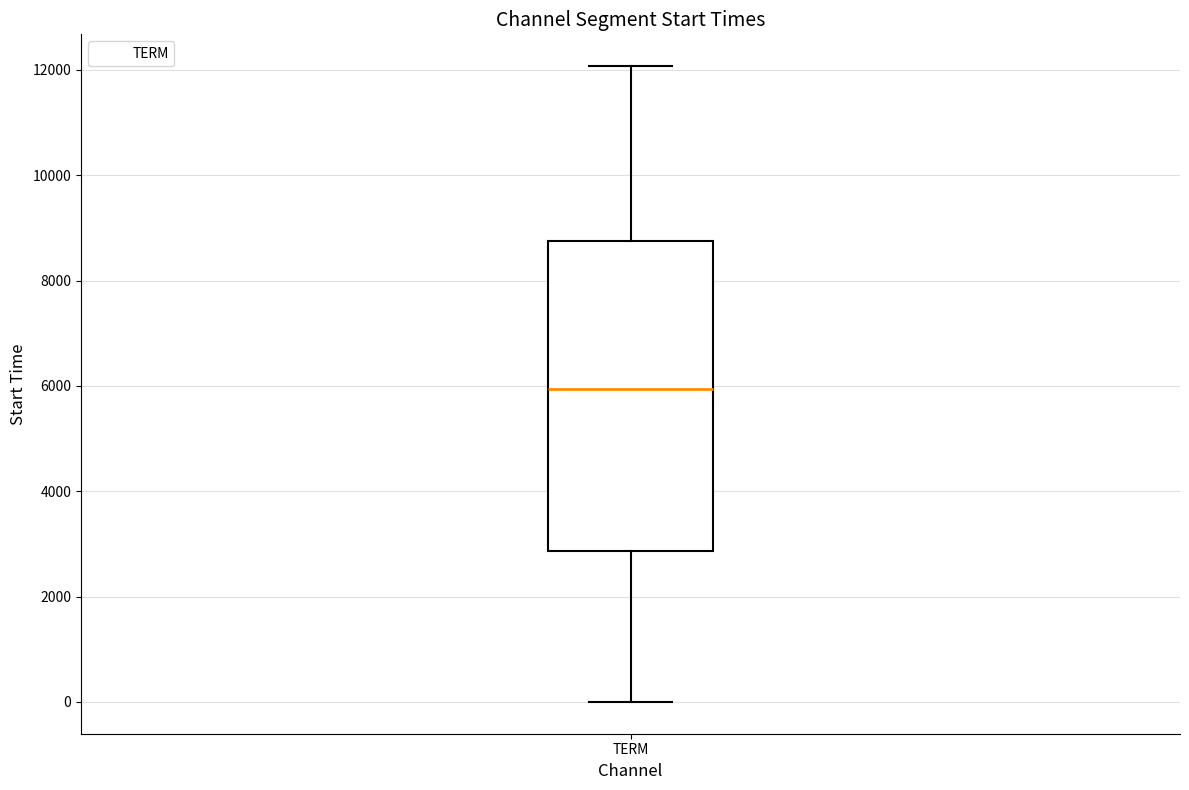

Read this box plot against the y-axis: the position of the median line, the range covered by the box, and the ends of both whiskers. The values are not printed on the chart, so give them approximately, as read against the axis.

median 6000, box 2800 to 8800, whiskers 0 to 12000